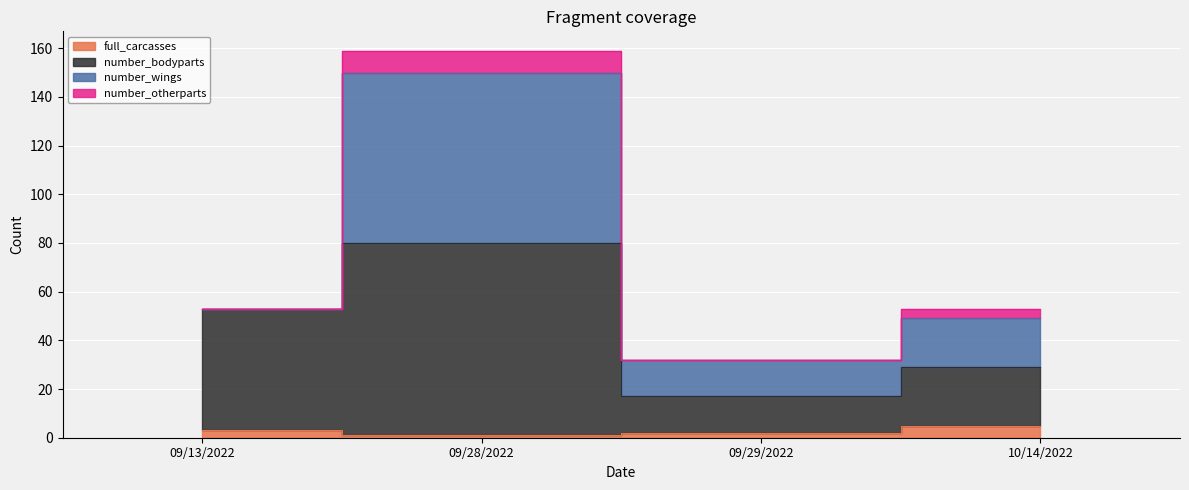

How many values in the full_carcasses series exceed 3?

1